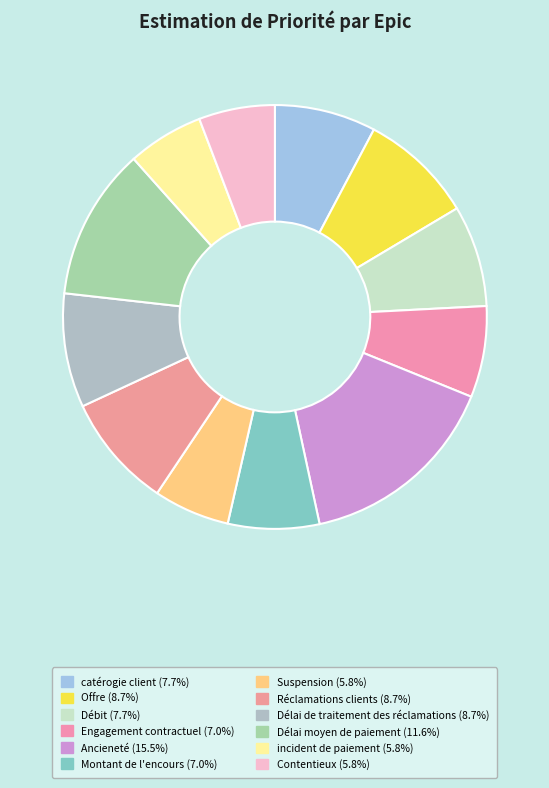

What is the largest slice in the pie chart?

Ancieneté